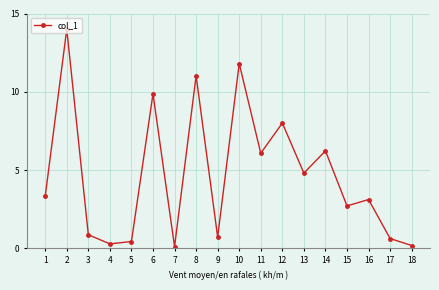

What is the greatest value displayed?

14.0